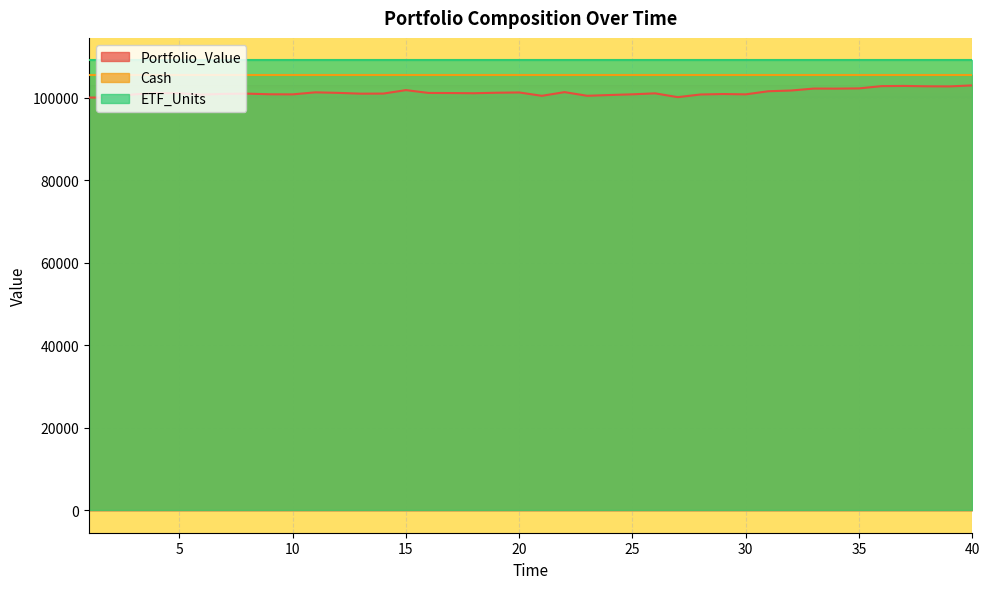

The value of ETF_Units at 35 is 50615.3. True or false?

False